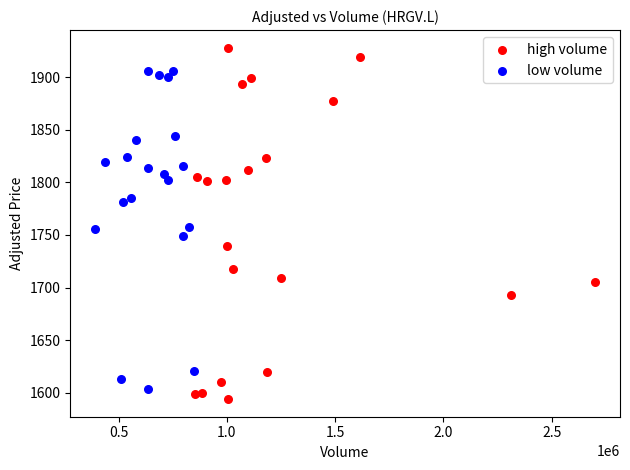

Which series has the widest spread of Y values?

high volume